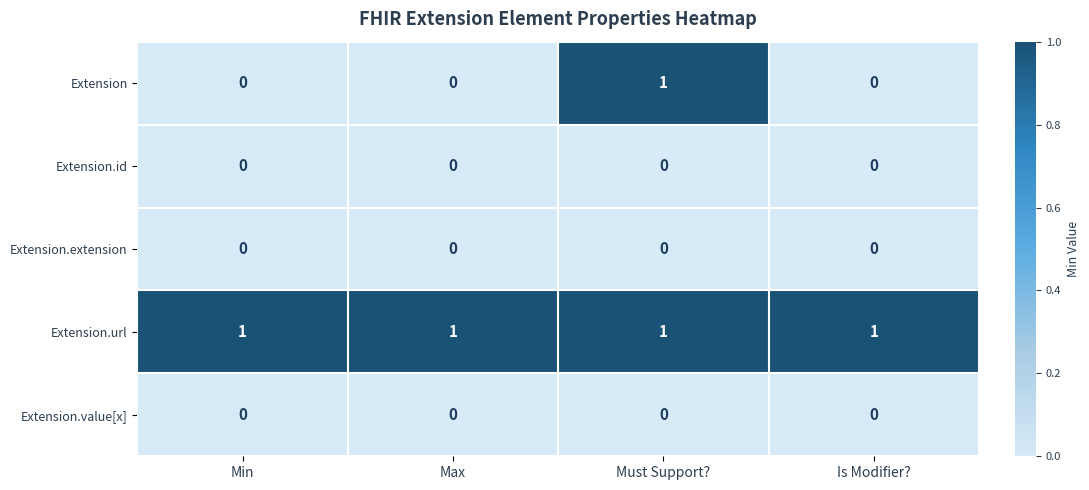

Between Max and Must Support?, which series saw the biggest shift?

Extension